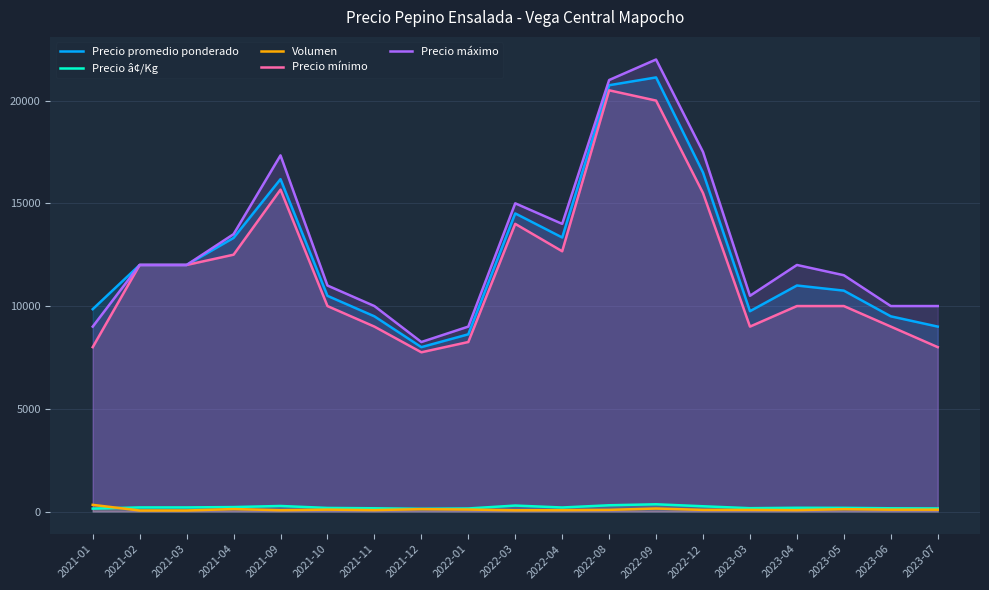

How many interior local peaks does the Precio â¢/Kg series have?

4